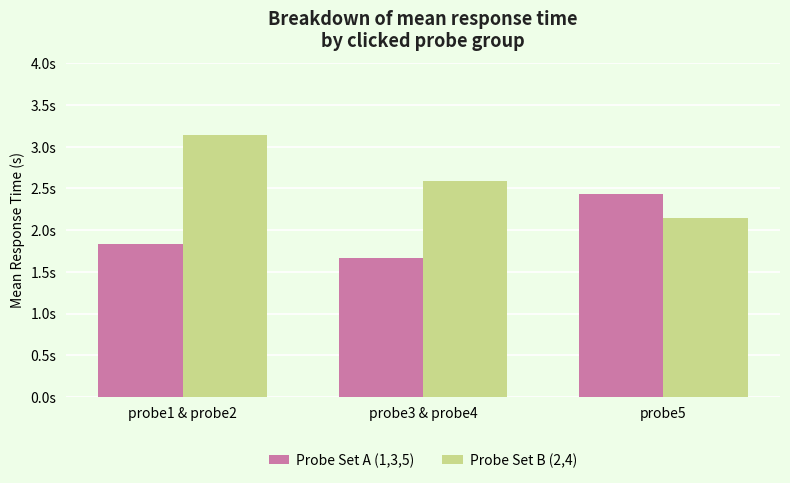

Are the bars horizontal?

No